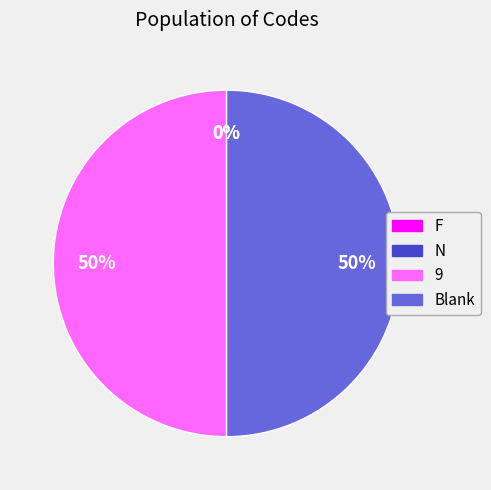

Is it true that Blank is 50% of the pie?

True